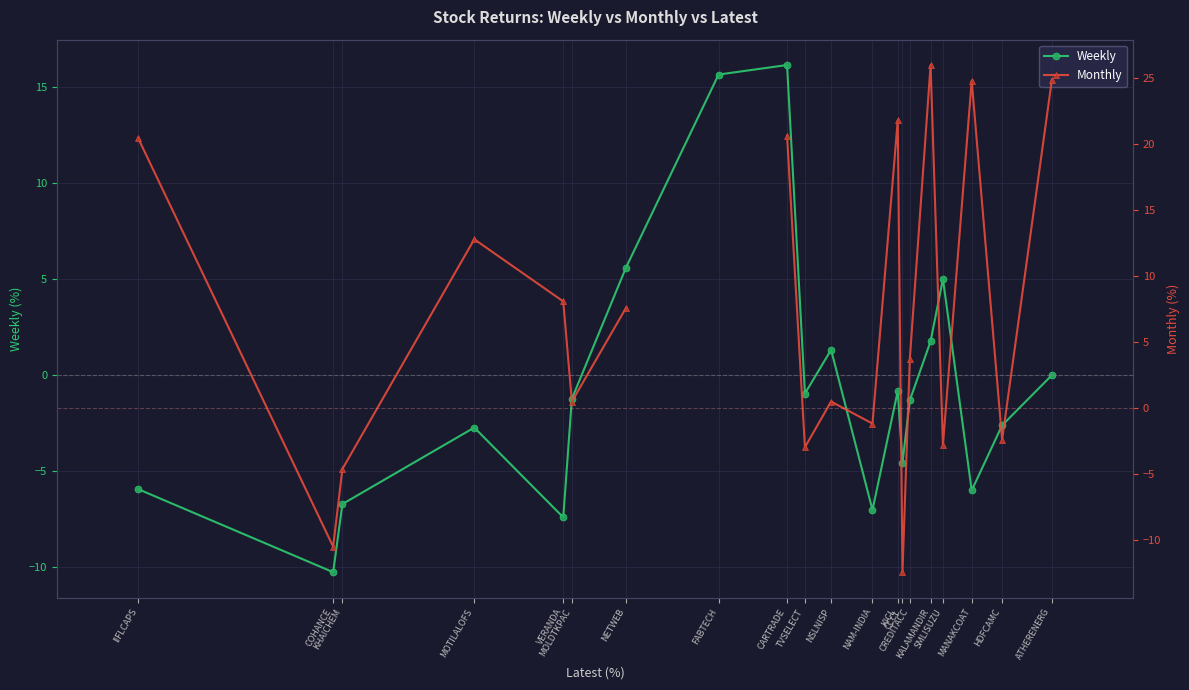

How many data points in Monthly are less than 7?

10